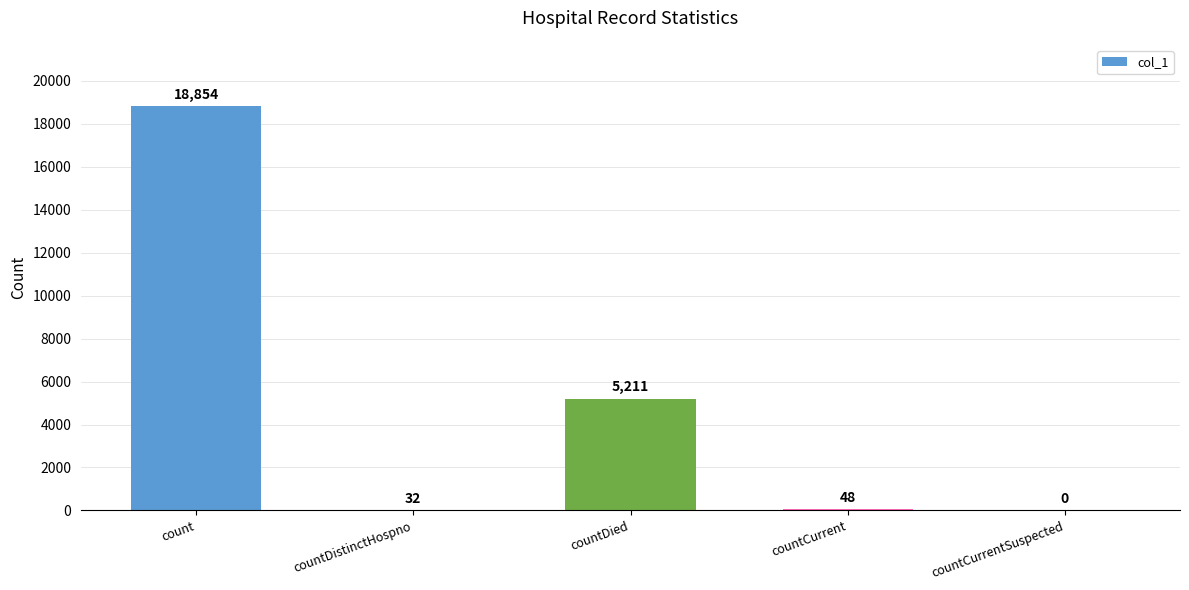

What is the difference between the values at countDistinctHospno and countCurrentSuspected?

32